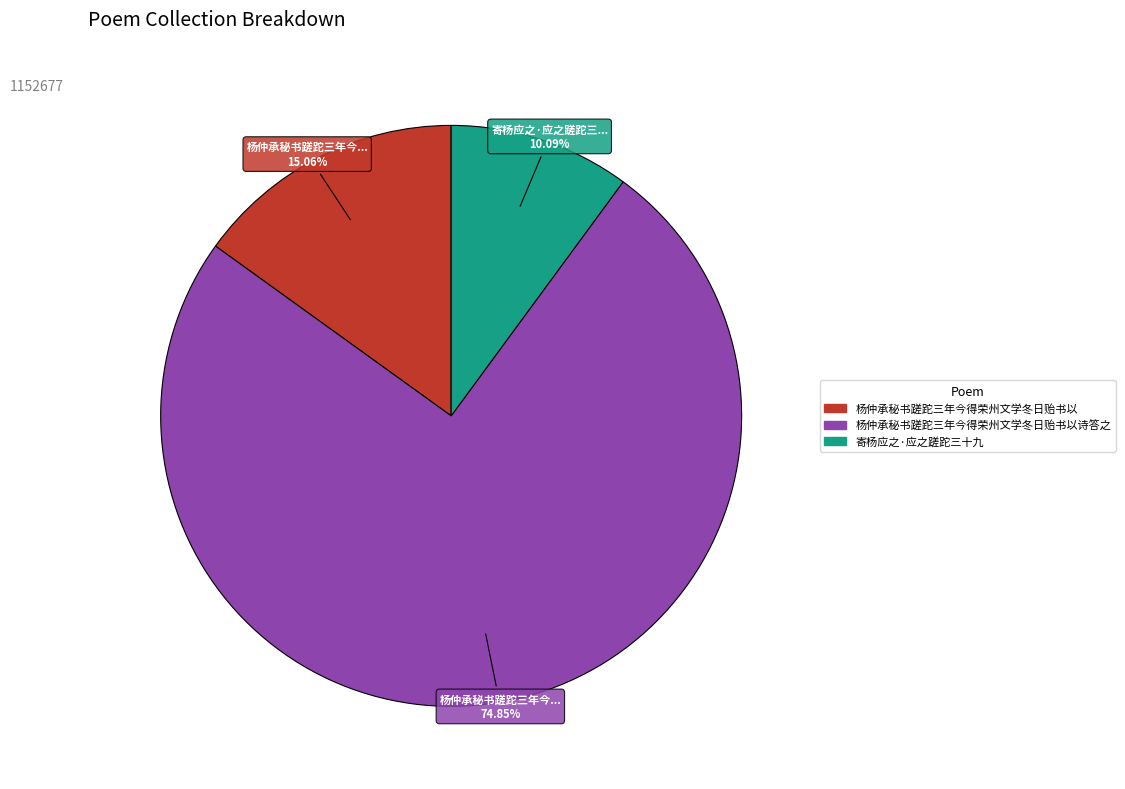

Is there a majority slice in this chart?

Yes